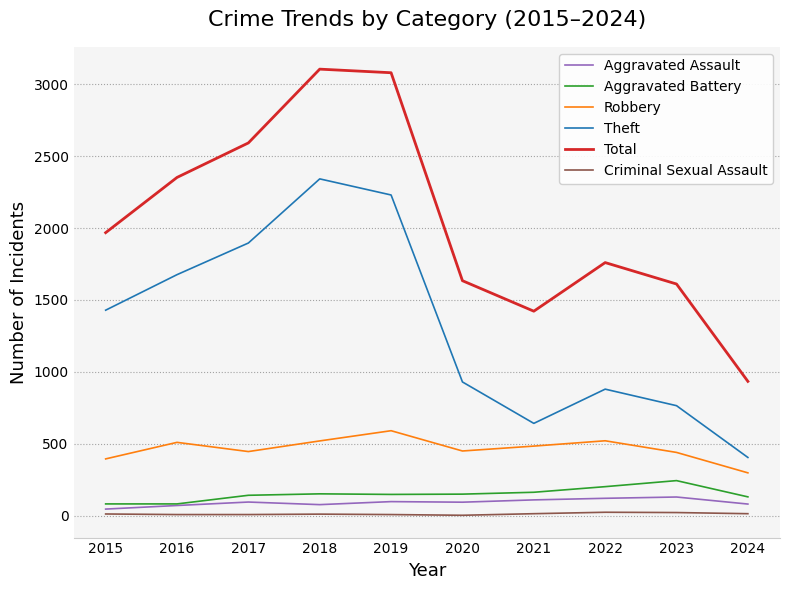

What is the maximum value shown in the chart?

3105